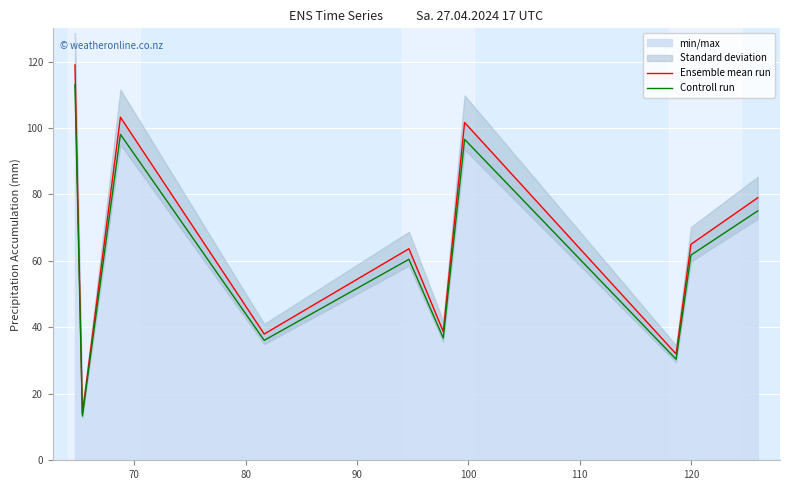

What is the maximum value for Ensemble mean run?

119.0